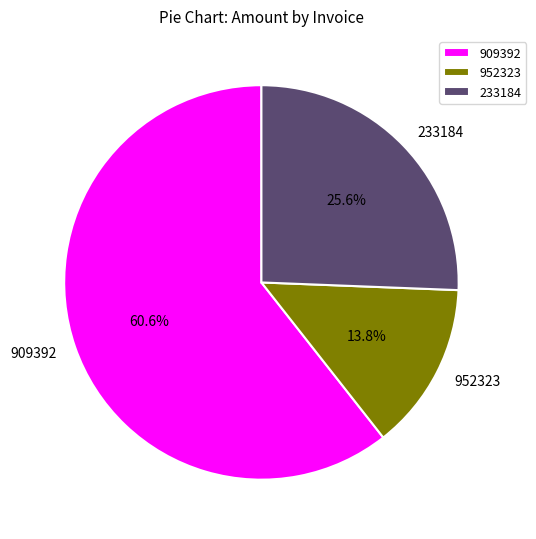

What portion of the pie excludes 952323?

86.2%